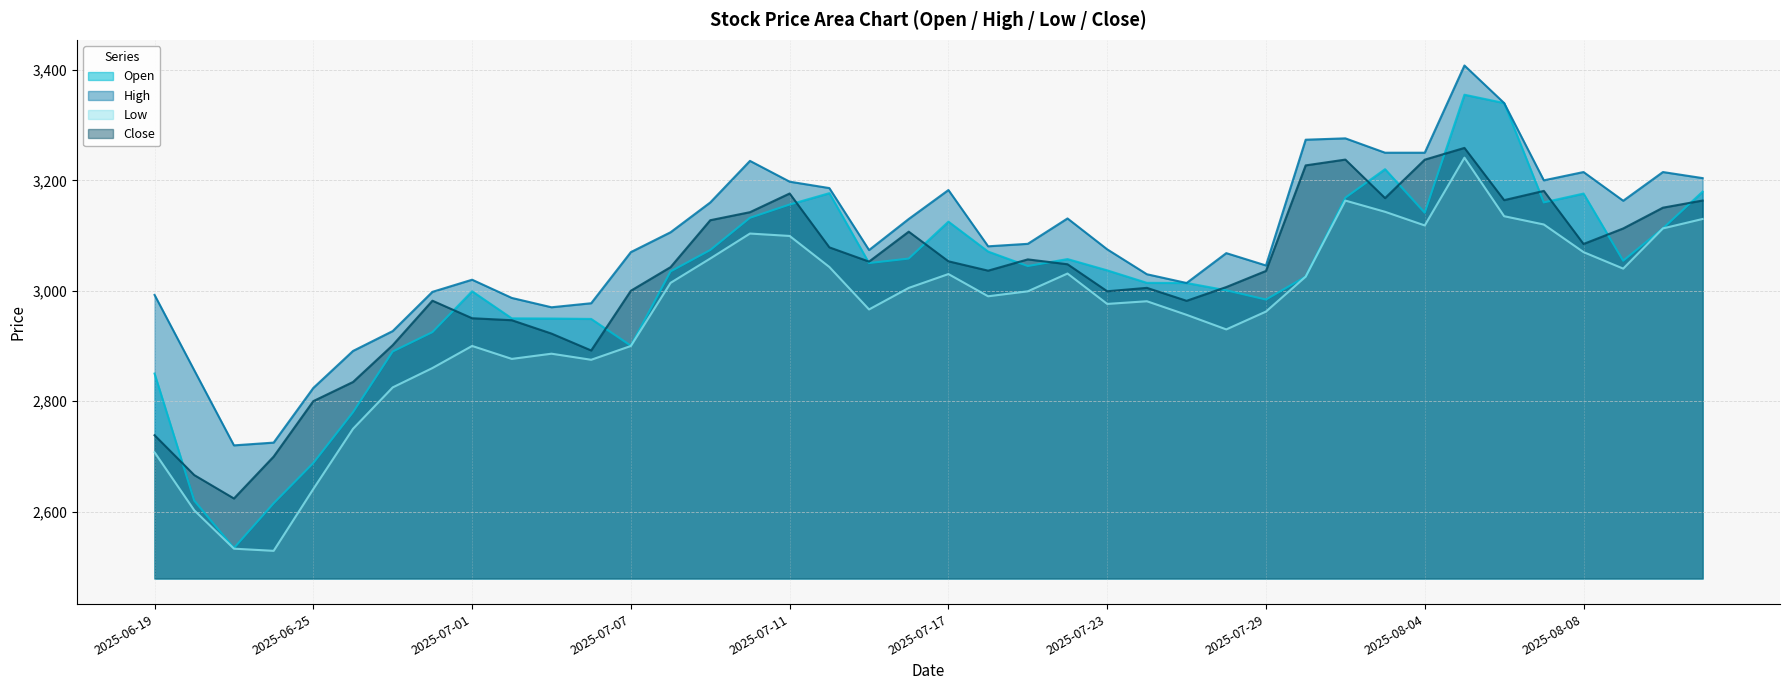

What is the spread (max minus min) of values at 2025-07-07?

170.0